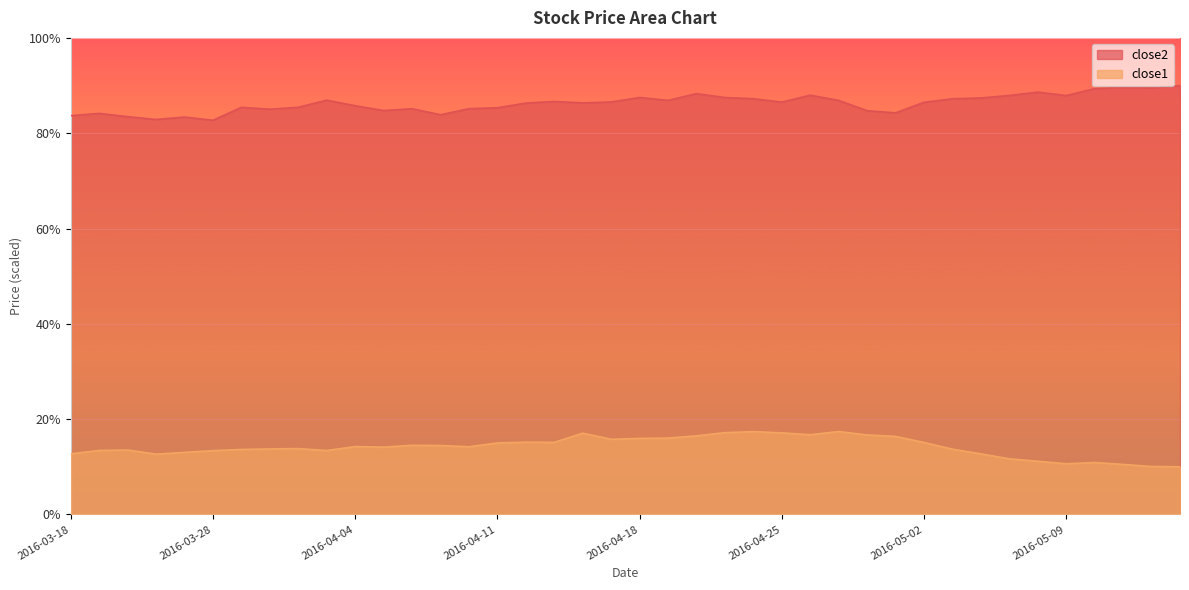

The close2 series shows 86.9 at 2016-04-01. True or false?

True